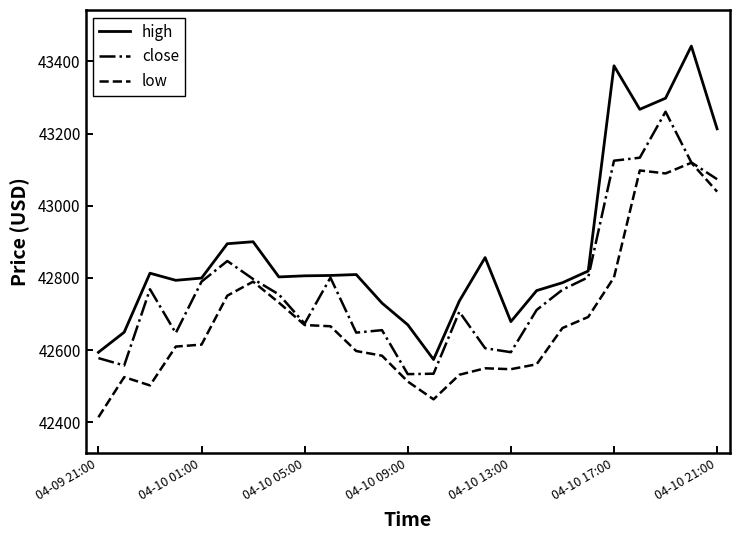

Rank the series by their average value, from highest to lowest.

high, close, low